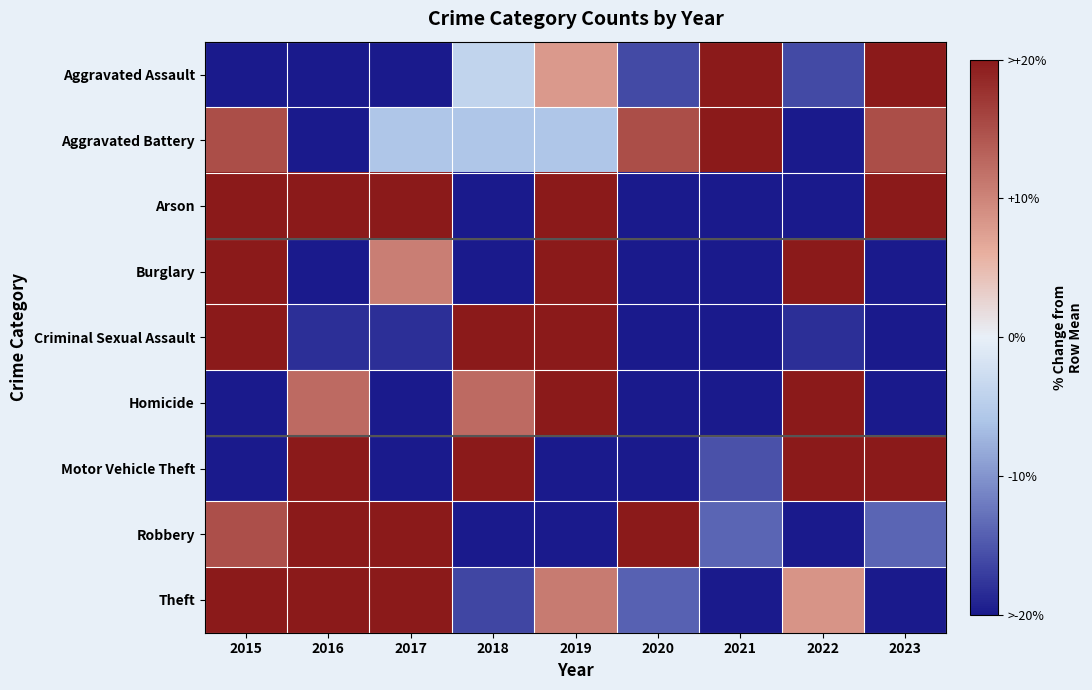

Reading right to left, transcribe all the data shown in this chart.

Aggravated Assault: 2023=20.0	2022=-16.0	2021=20.0	2020=-16.0	2019=8.0	2018=-4.0	2017=-20.0	2016=-20.0	2015=-20.0
Aggravated Battery: 2023=15.1	2022=-20.0	2021=20.0	2020=15.1	2019=-5.8	2018=-5.8	2017=-5.8	2016=-20.0	2015=15.1
Arson: 2023=20.0	2022=-20.0	2021=-20.0	2020=-20.0	2019=20.0	2018=-20.0	2017=20.0	2016=20.0	2015=20.0
Burglary: 2023=-20.0	2022=20.0	2021=-20.0	2020=-20.0	2019=20.0	2018=-20.0	2017=10.5	2016=-20.0	2015=20.0
Criminal Sexual Assault: 2023=-20.0	2022=-18.2	2021=-20.0	2020=-20.0	2019=20.0	2018=20.0	2017=-18.2	2016=-18.2	2015=20.0
Homicide: 2023=-20.0	2022=20.0	2021=-20.0	2020=-20.0	2019=20.0	2018=12.5	2017=-20.0	2016=12.5	2015=-20.0
Motor Vehicle Theft: 2023=20.0	2022=20.0	2021=-15.4	2020=-20.0	2019=-20.0	2018=20.0	2017=-20.0	2016=20.0	2015=-20.0
Robbery: 2023=-13.8	2022=-20.0	2021=-13.8	2020=20.0	2019=-20.0	2018=-20.0	2017=20.0	2016=20.0	2015=14.9
Theft: 2023=-20.0	2022=8.5	2021=-20.0	2020=-14.1	2019=10.8	2018=-16.3	2017=20.0	2016=20.0	2015=20.0